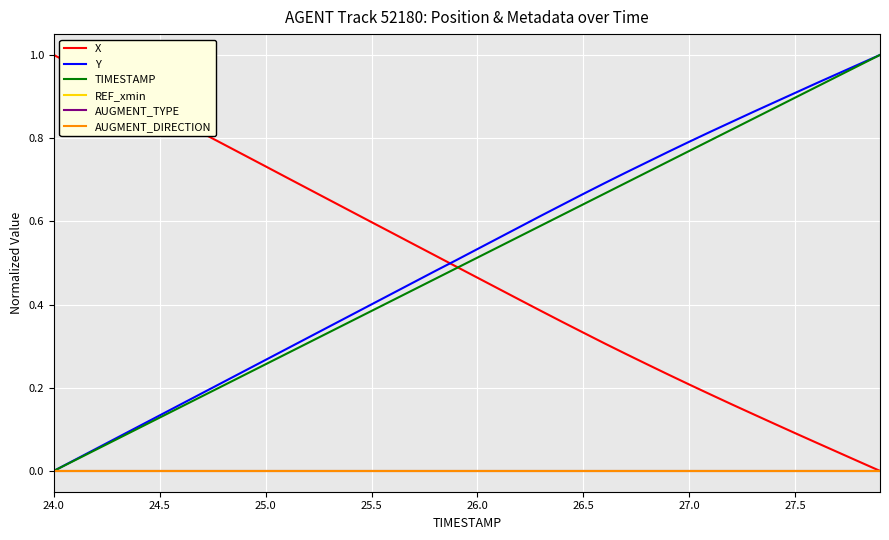

At which label is TIMESTAMP closest to 0?

24.0